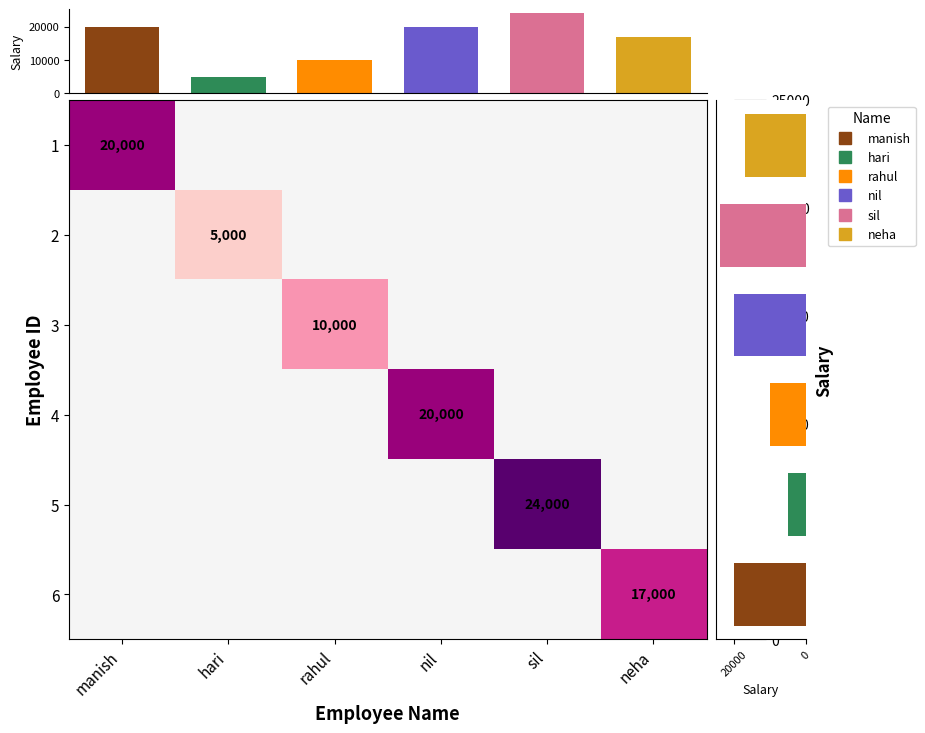

True or false: 3 has a value of 14721.0 at rahul.

False